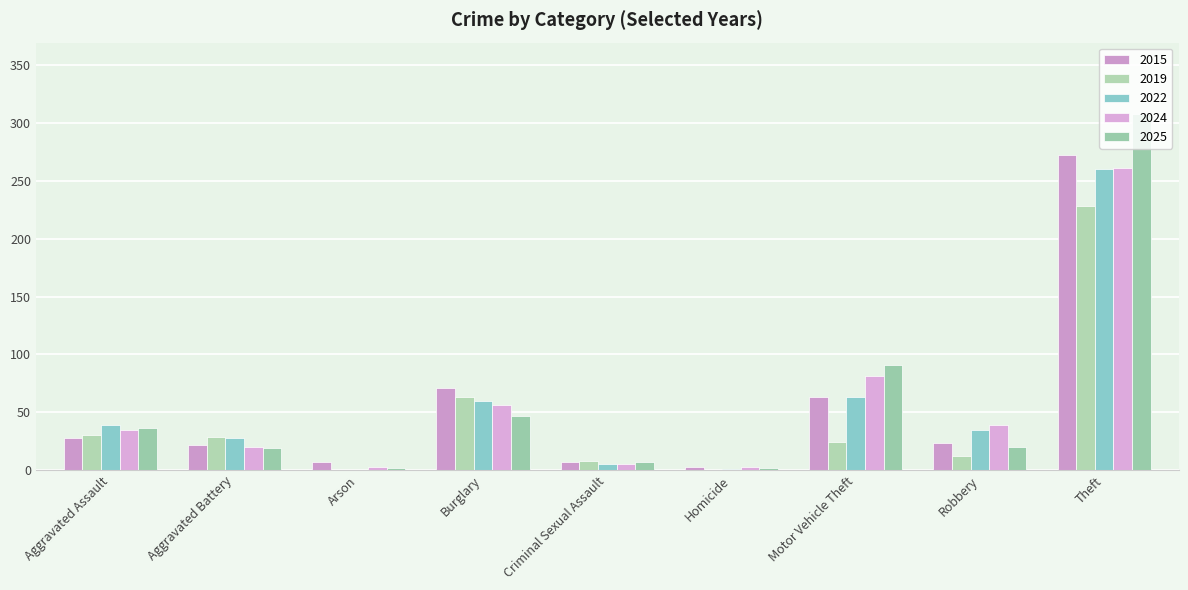

True or false: 2015 has a value of 272 at Theft.

True